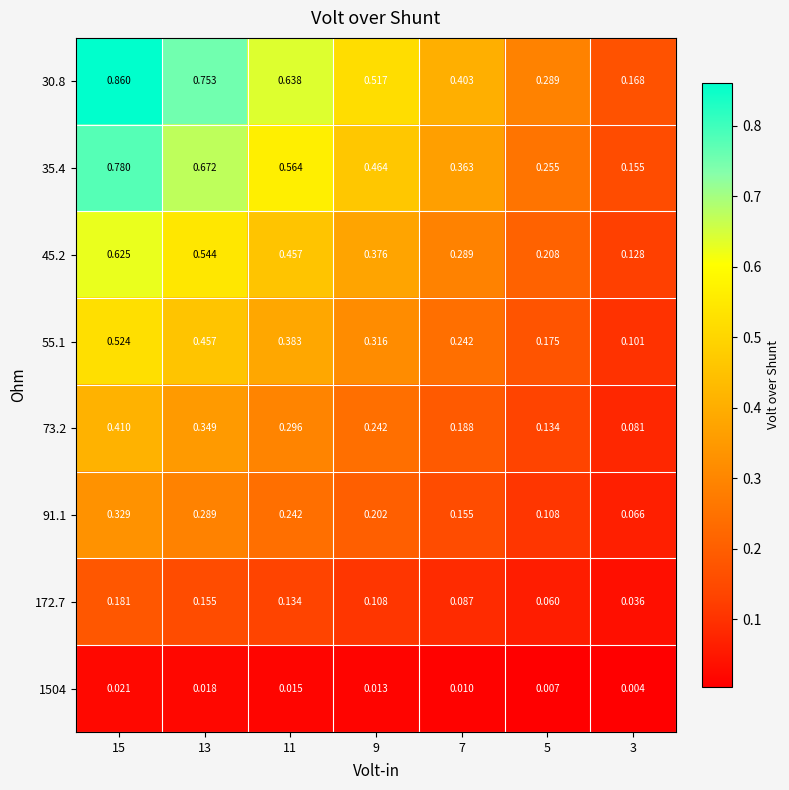

At how many categories does at least one series exceed 0?

7